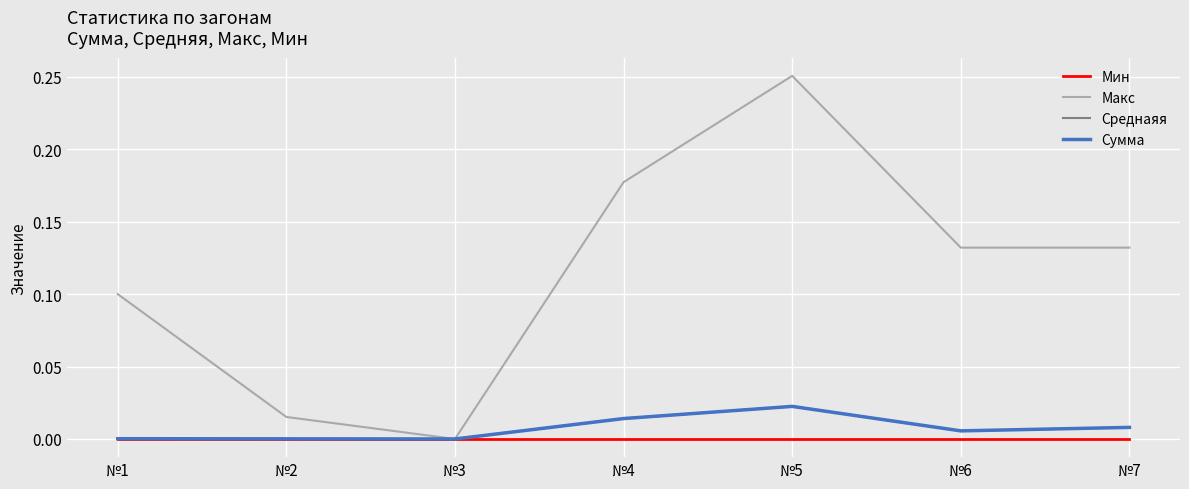

Which series has the largest total across all categories?

Макс